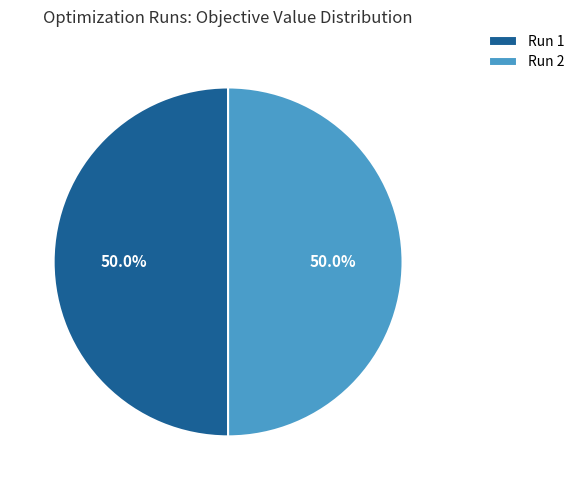

What percentage is NOT represented by Run 2?

50.0%